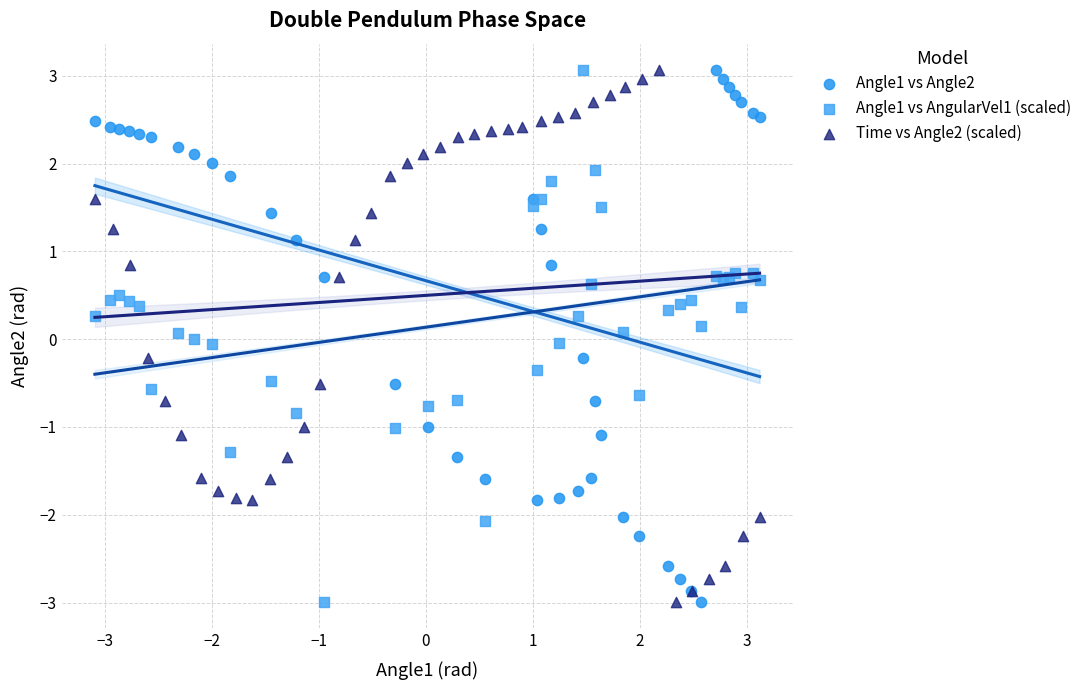

What are all the series names shown in the legend?

Angle1 vs Angle2, Angle1 vs AngularVel1 (scaled), Time vs Angle2 (scaled)